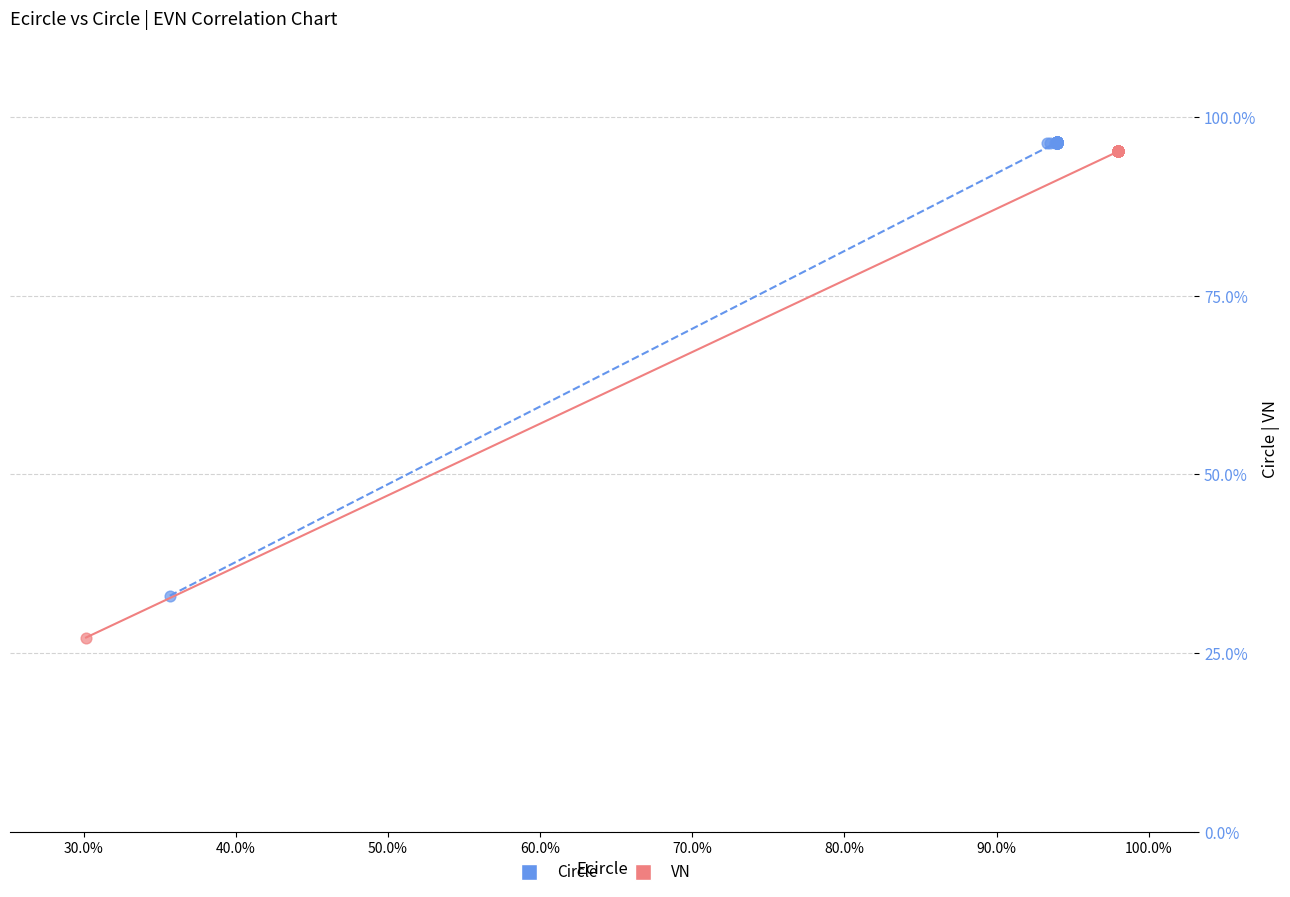

Which series has the widest spread of Y values?

VN